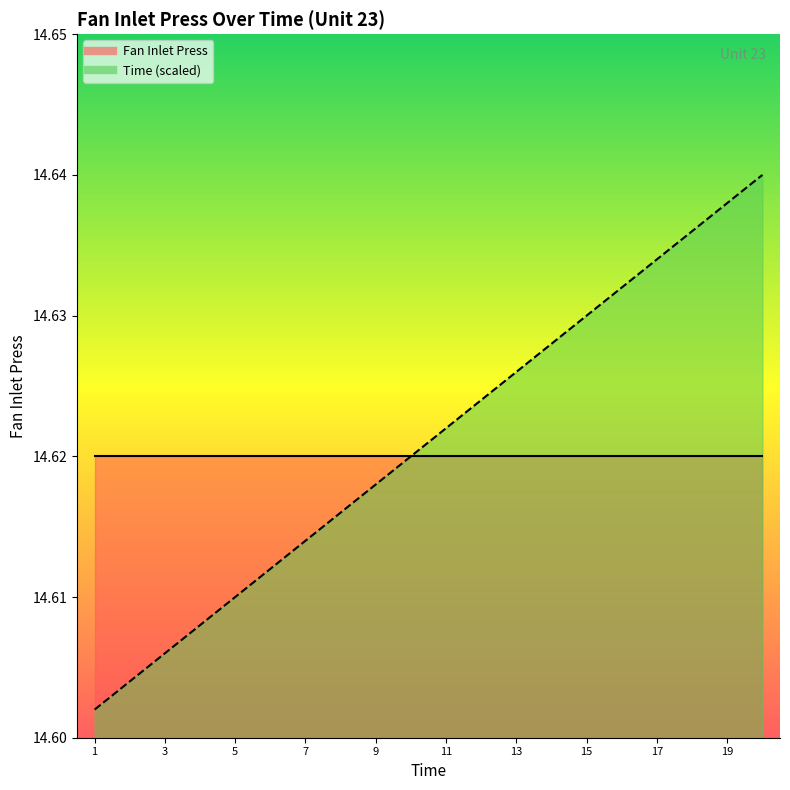

Where is the data nearest to the value 14?

1